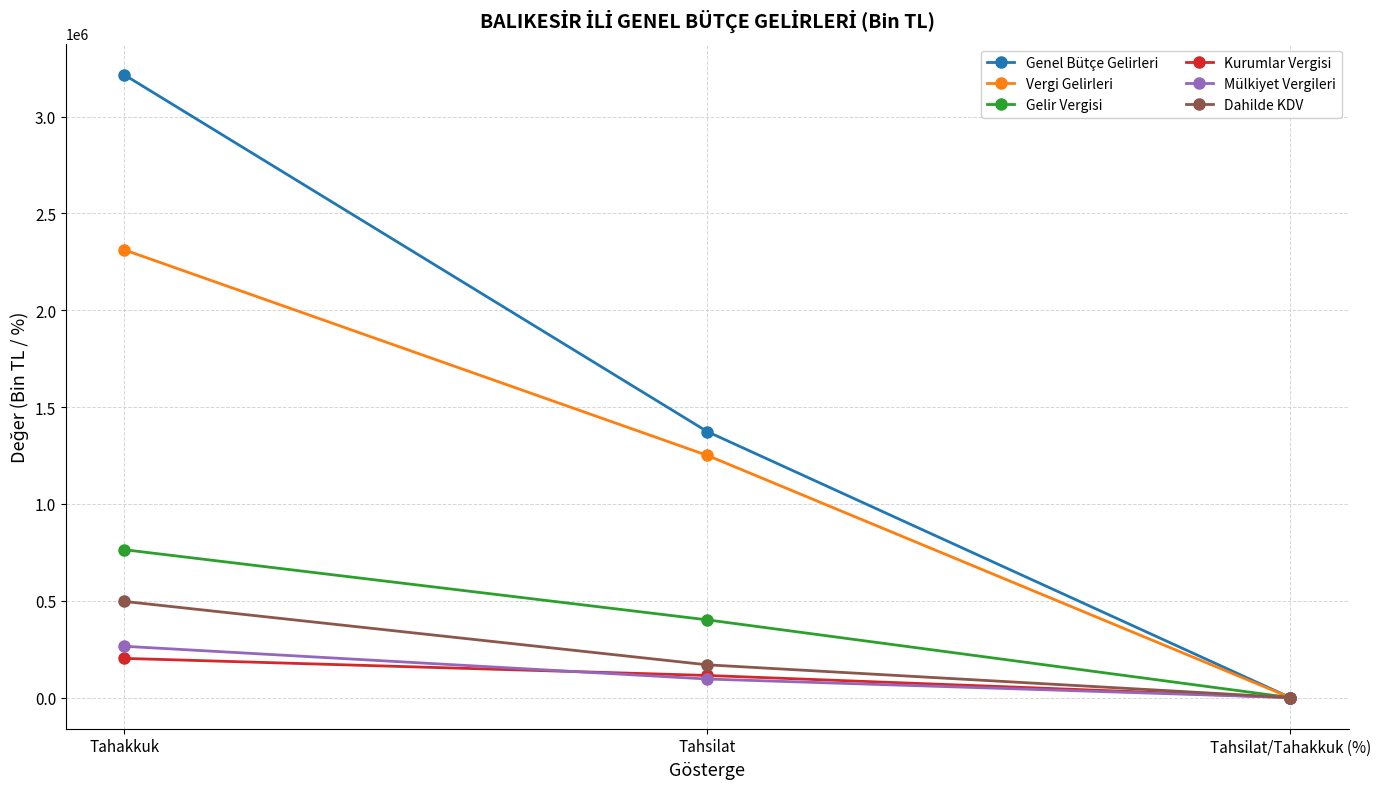

What is the label of the 1st point from the left?

Tahakkuk